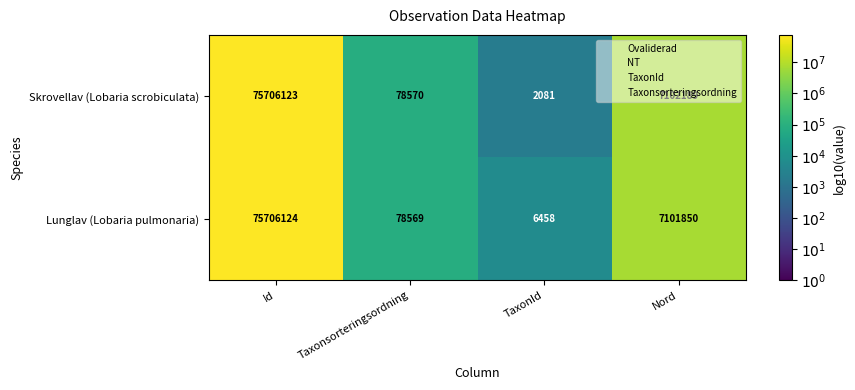

At which category does the chart reach its peak across all series?

Id